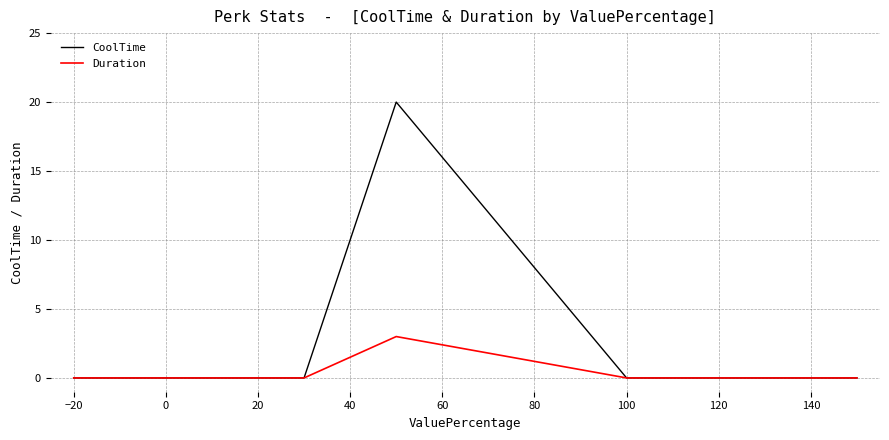

Which series changed the most between 80 and 100?

CoolTime